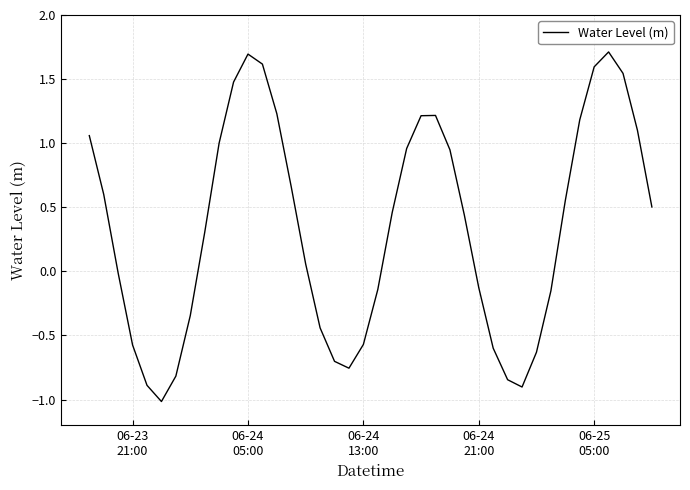

What is the difference between the maximum and minimum values?

2.7